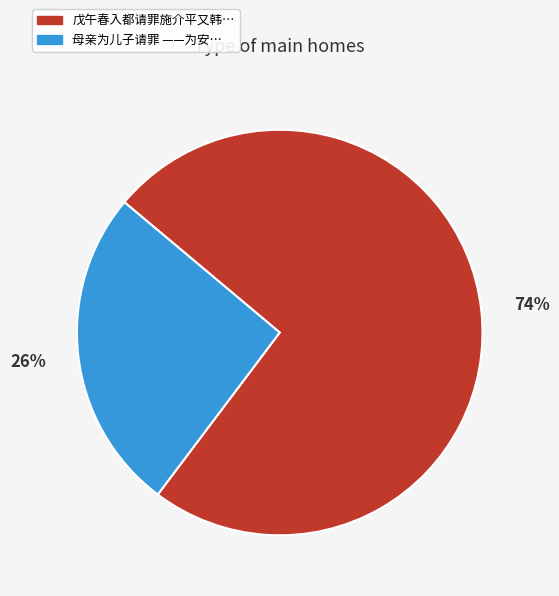

Does any single category account for the majority?

Yes